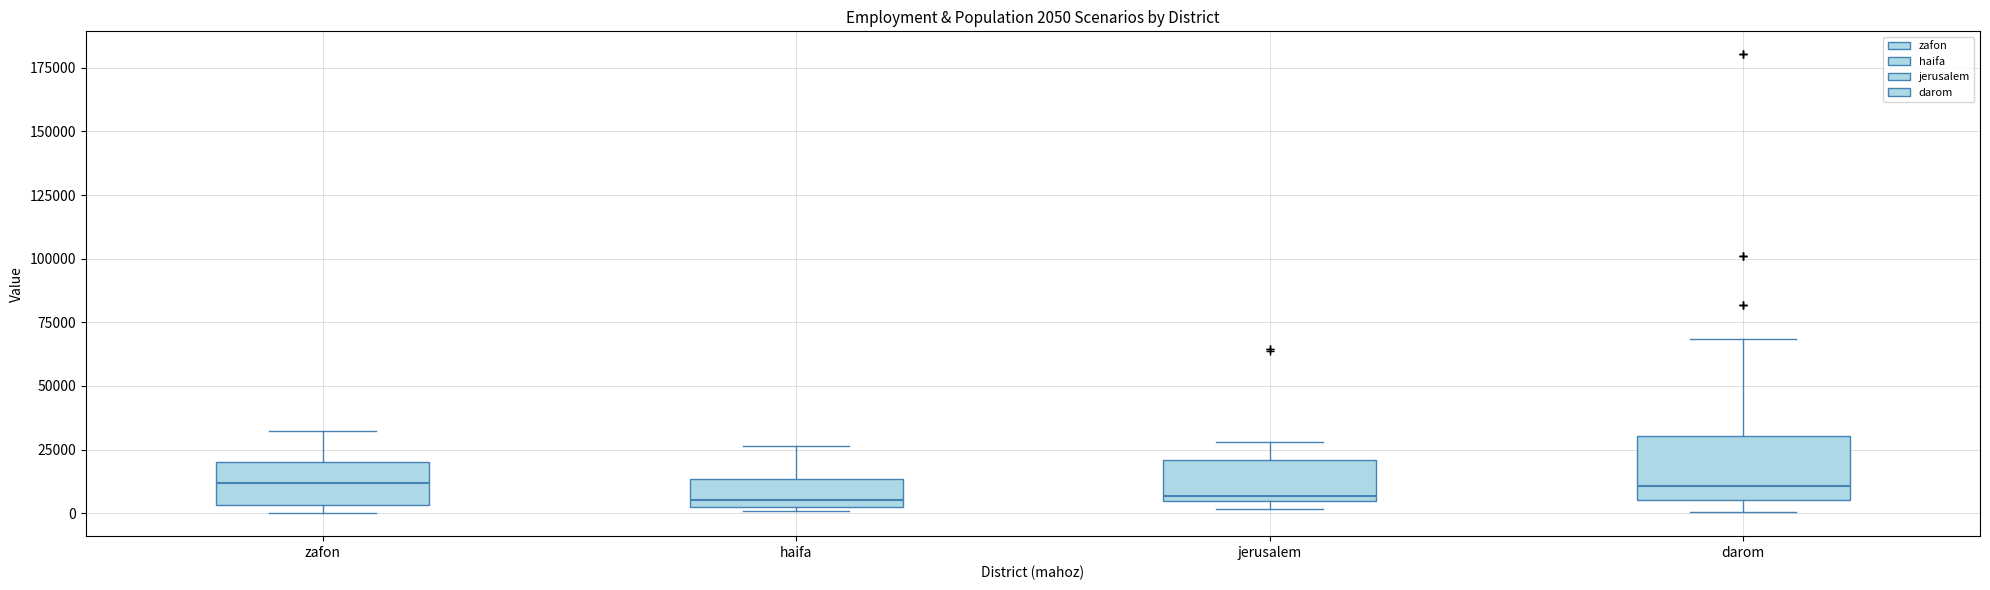

Comparing the boxes themselves (not the whiskers), which one is the tallest?

darom